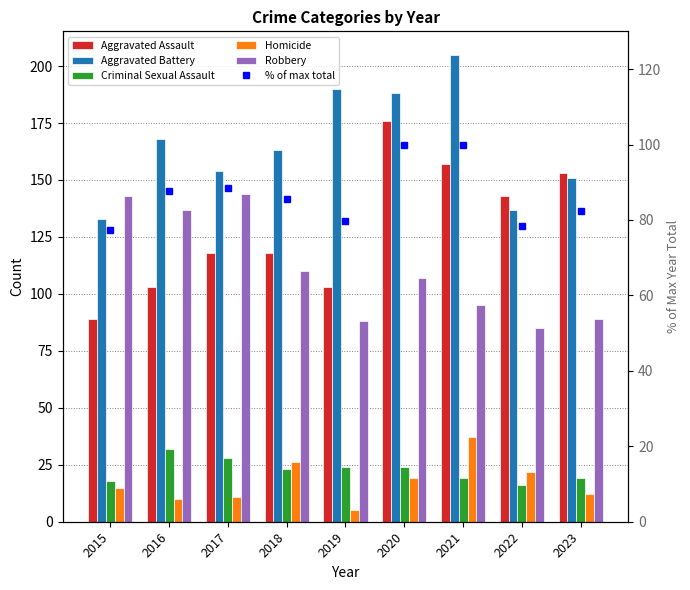

The Criminal Sexual Assault series shows 28.0 at 2017. True or false?

True